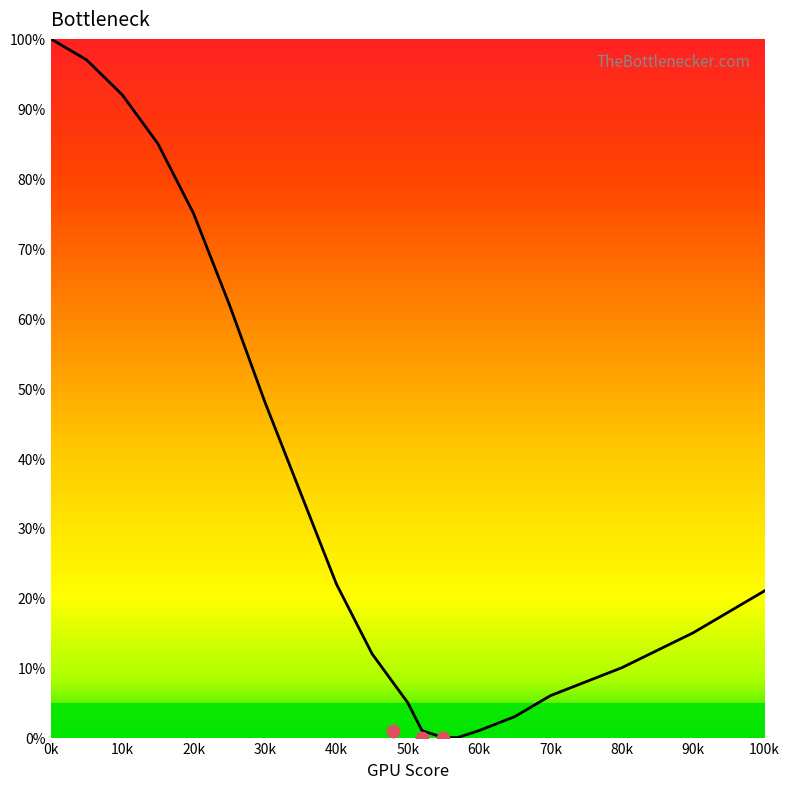

Which has a higher value, 65 or 57?

65